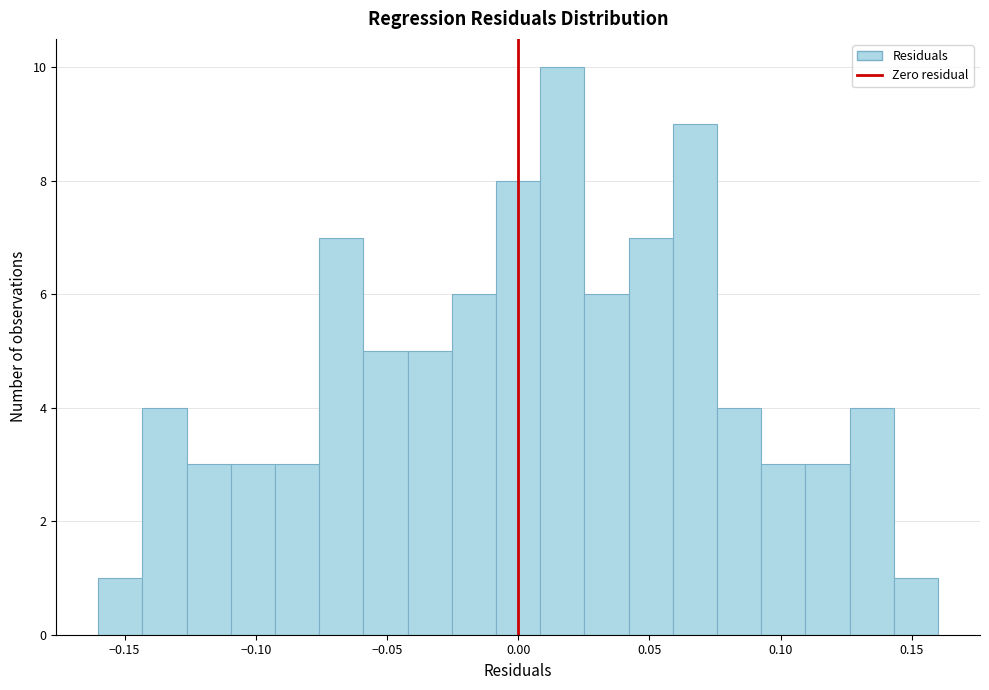

Around what value on the x-axis is the tallest bar? Give the approximate position of its centre, as read against the axis.

0.015